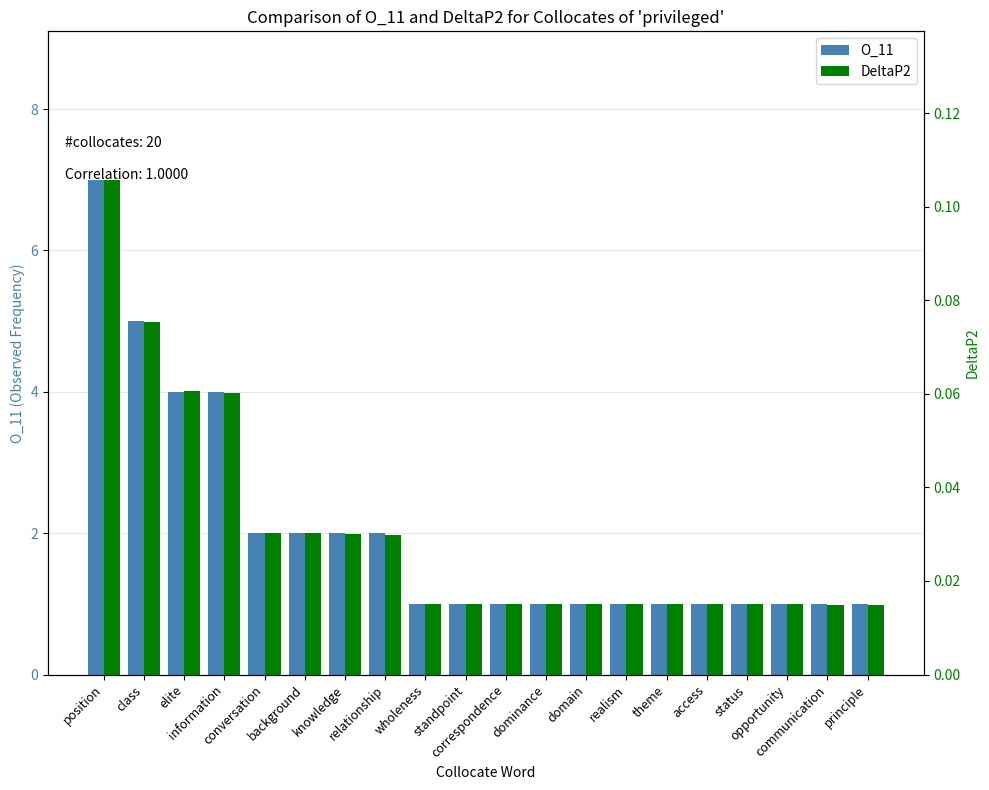

Where is DeltaP2 nearest to the value 0?

principle